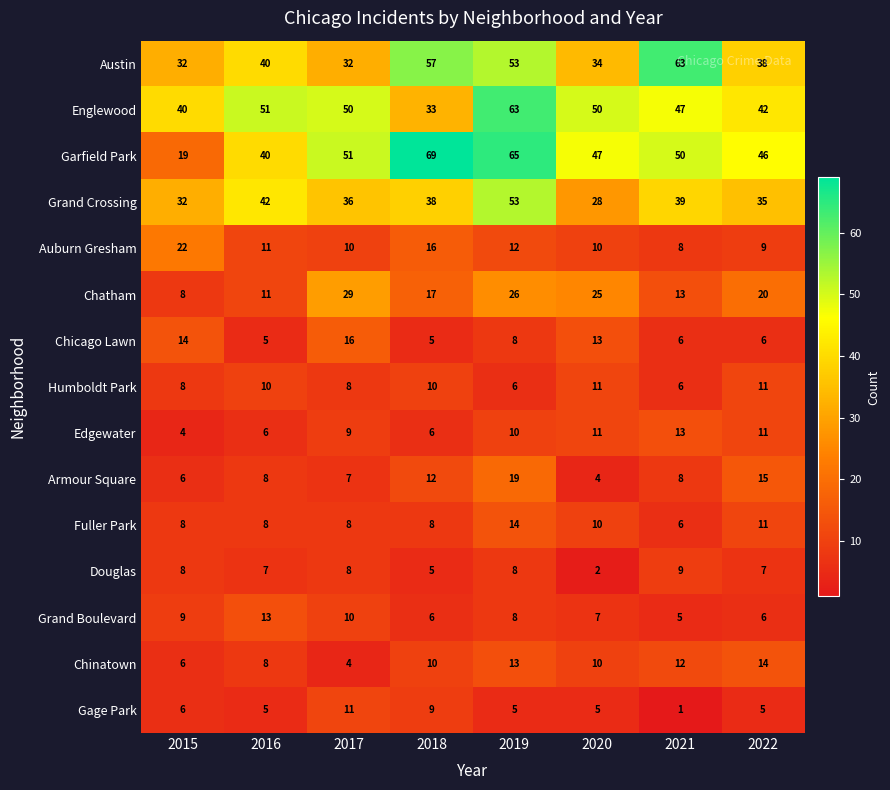

Which series has the largest total across all categories?

Garfield Park